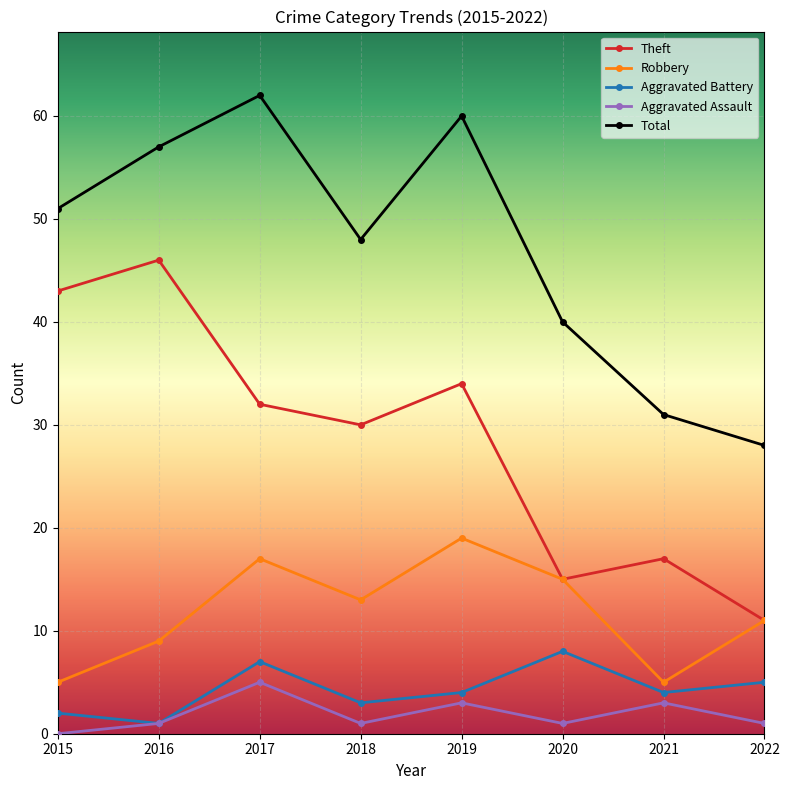

At which category does Theft reach its first local peak?

2016